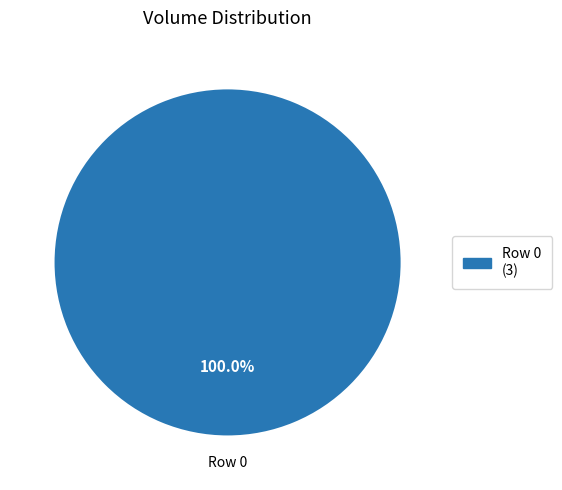

Does any single category account for the majority?

Yes